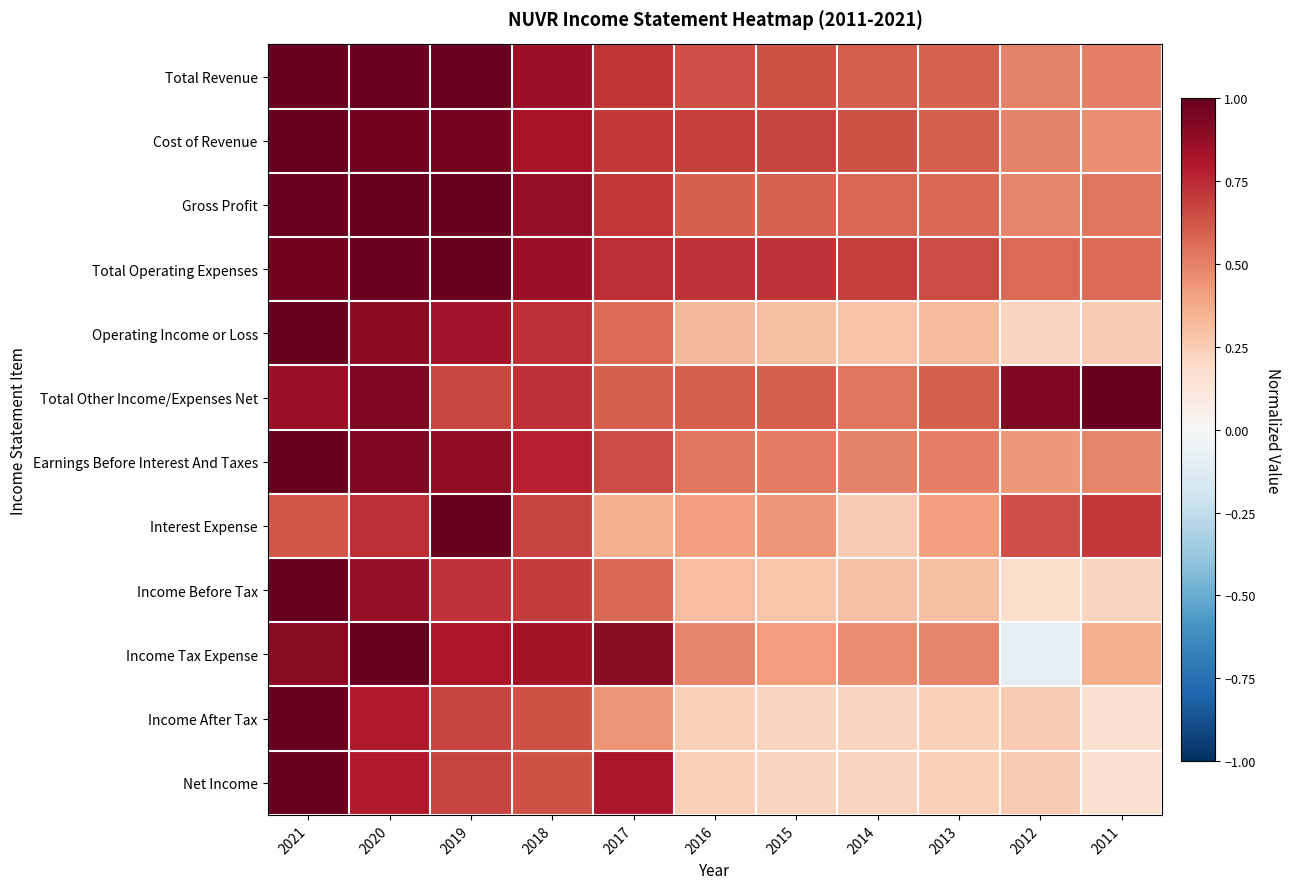

What is the spread (max minus min) of values at 2012?

1.0